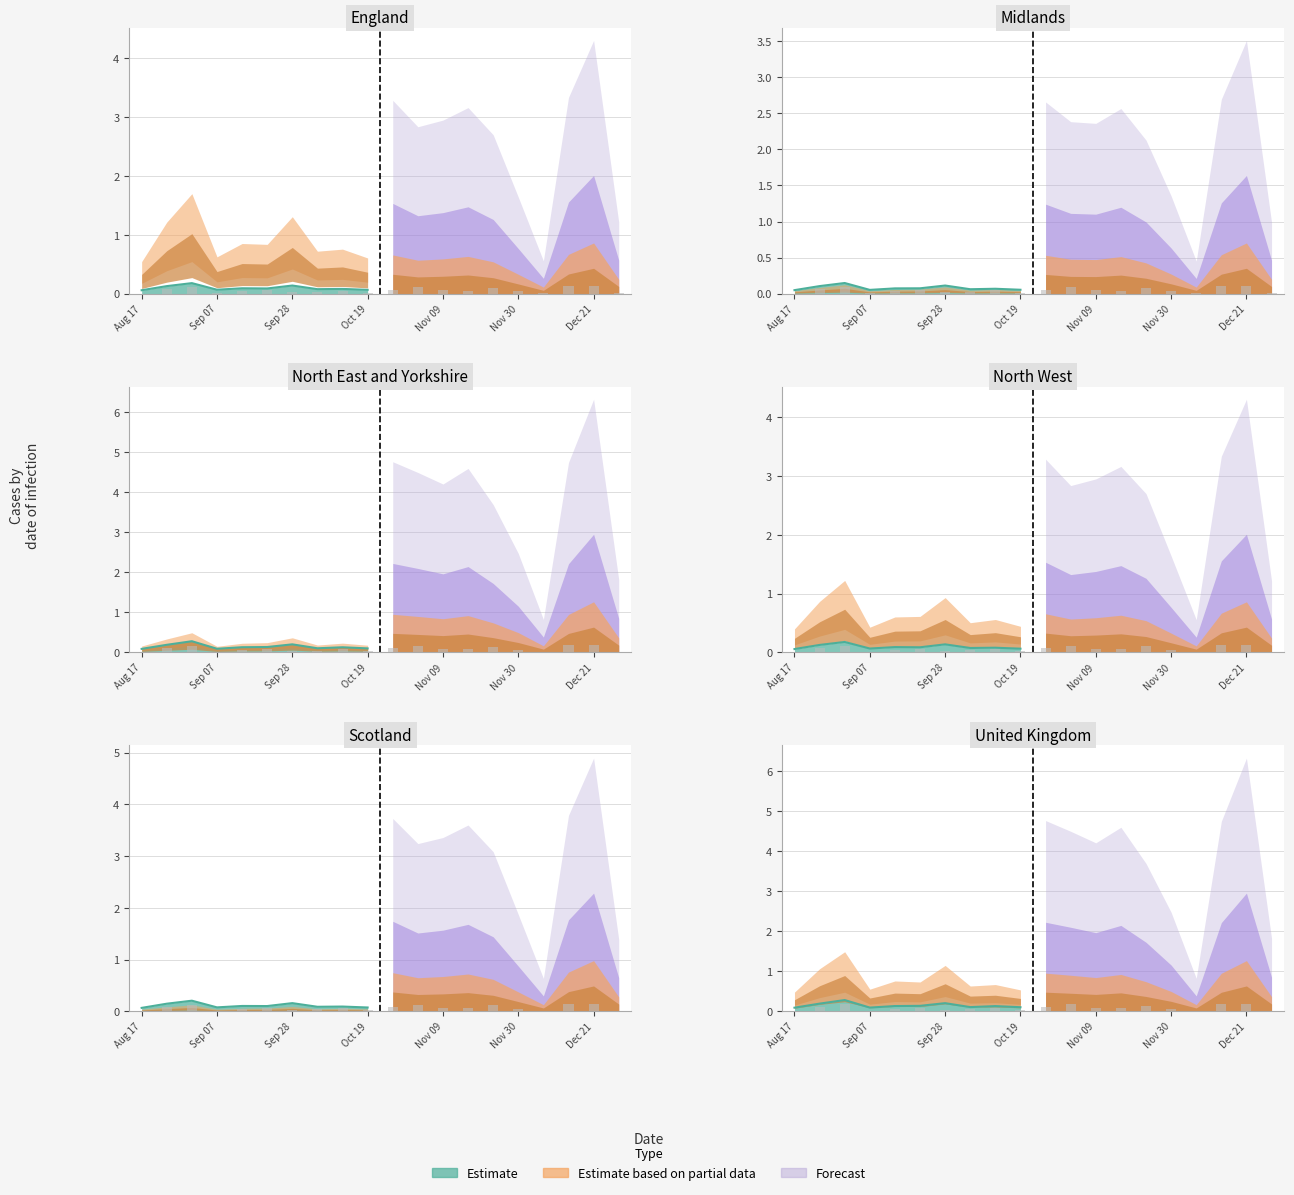

How many bars are there in each group?

6